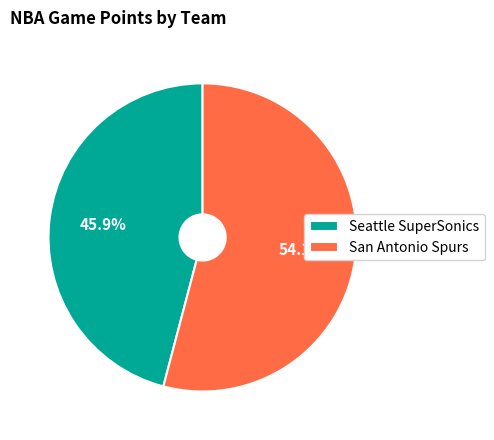

Is the sum of Seattle SuperSonics and San Antonio Spurs greater than half?

Yes